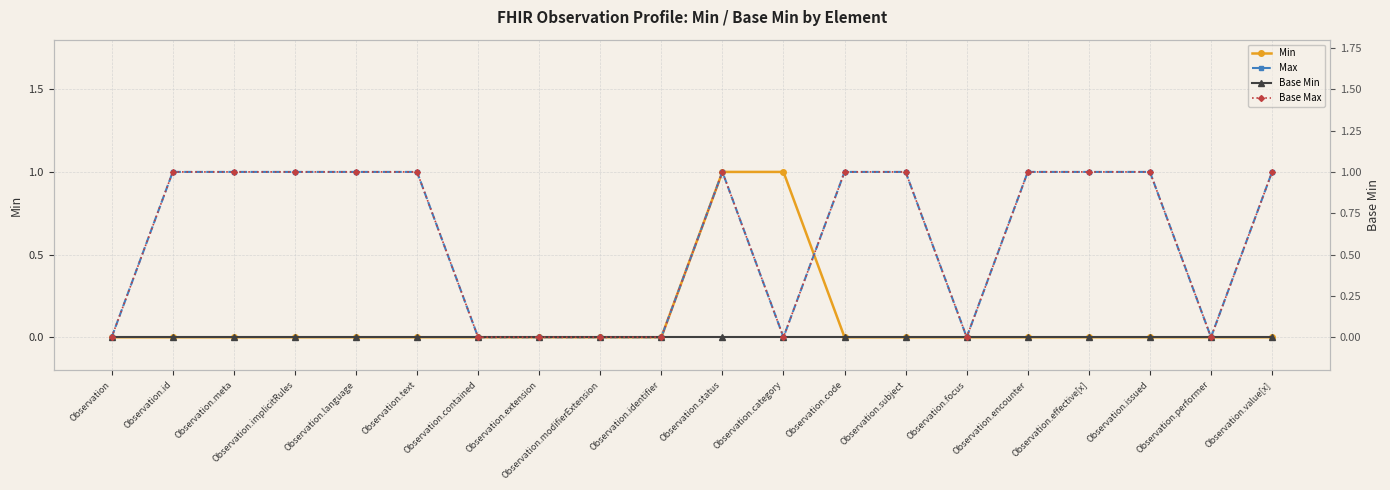

Which series has the largest total across all categories?

Max